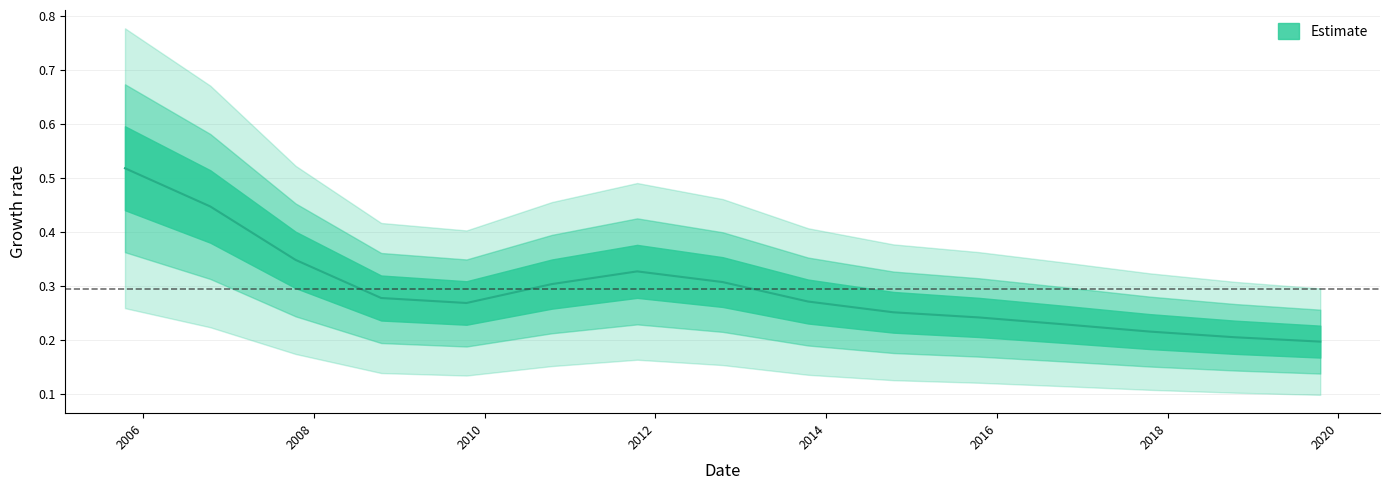

What is the sum of all values?

4.4